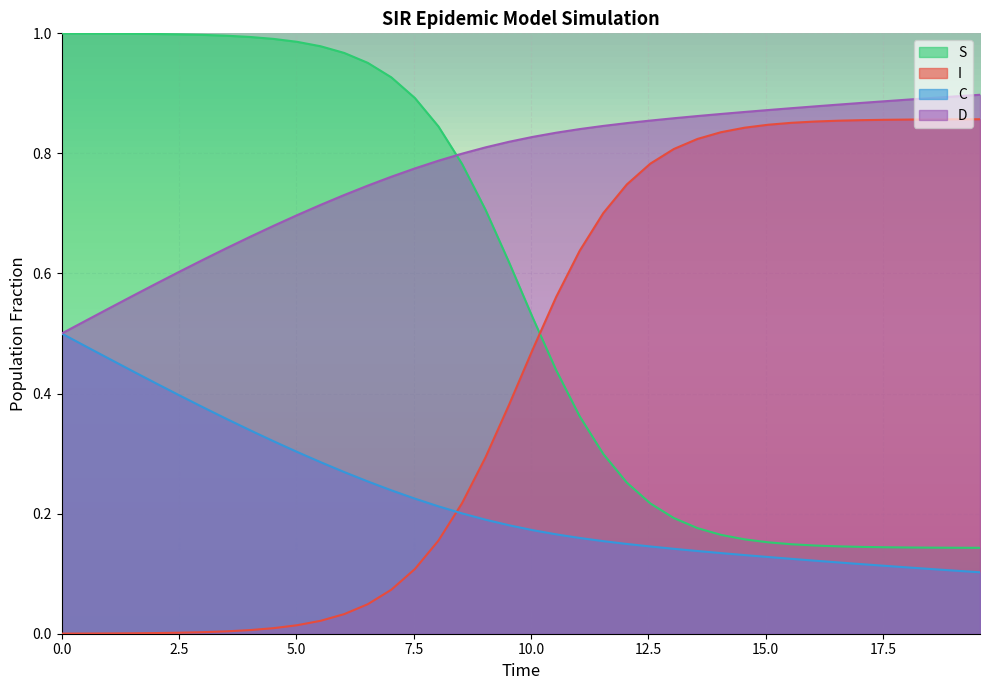

What are all the series names shown in the legend?

S, I, C, D